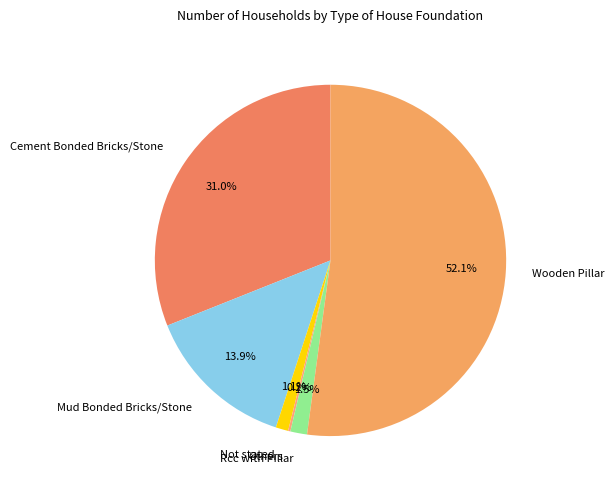

Does Rcc with Pillar represent more than half of the total?

No